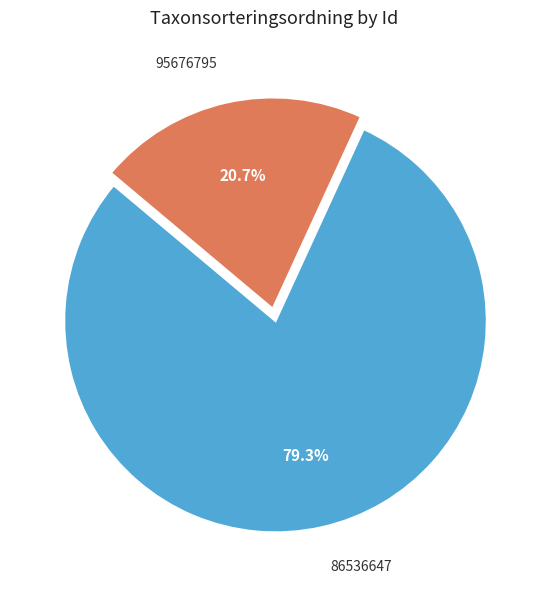

Does any single category account for the majority?

Yes